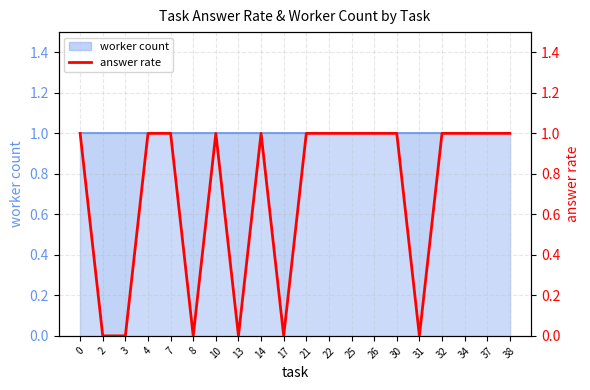

What is the sum of all values?

14